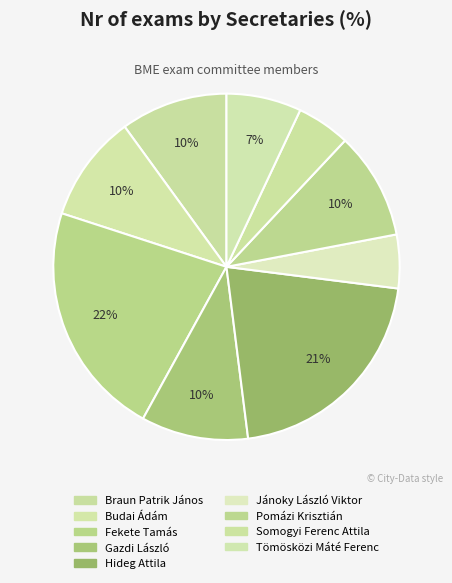

To the nearest percent, what portion does Braun Patrik János represent?

10%